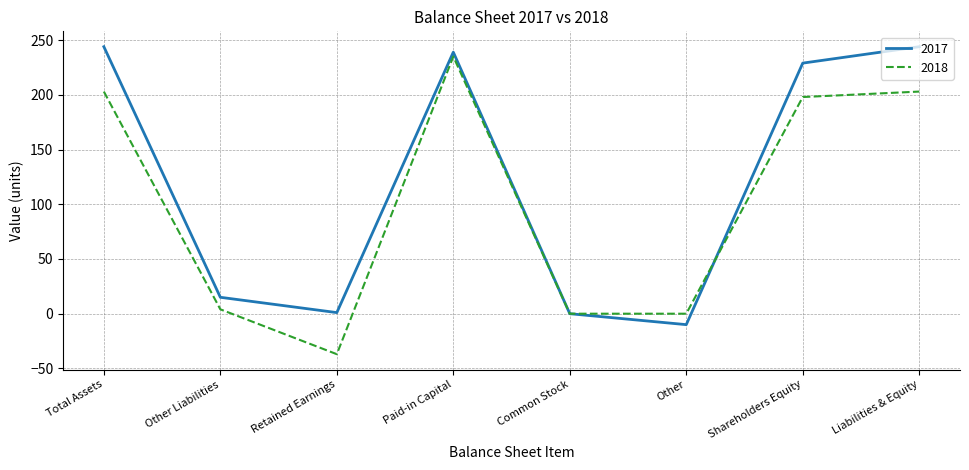

True or false: 2018 and 2017 intersect in this chart.

True